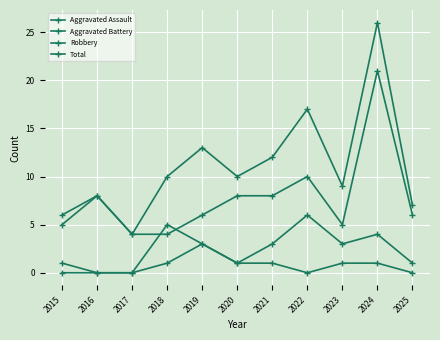

How many distinct data groups are displayed?

4